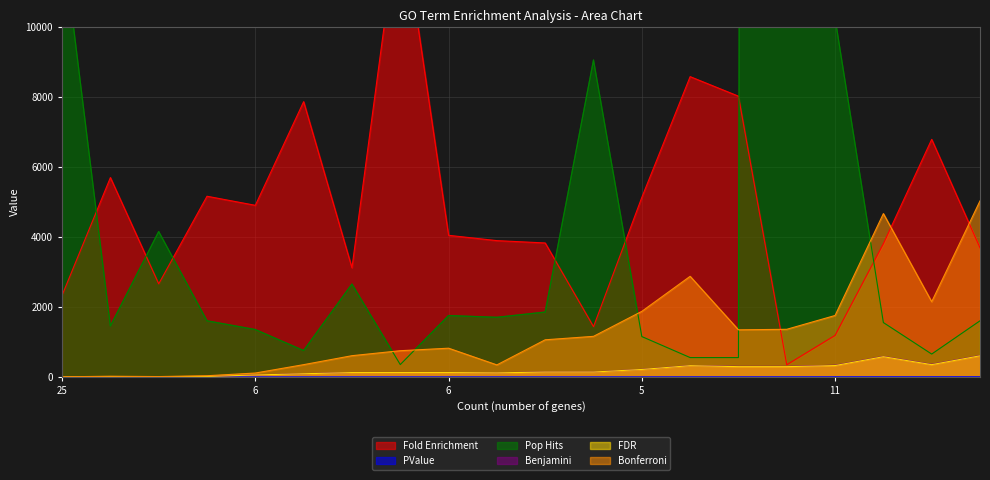

Which series has the largest total across all categories?

Pop Hits